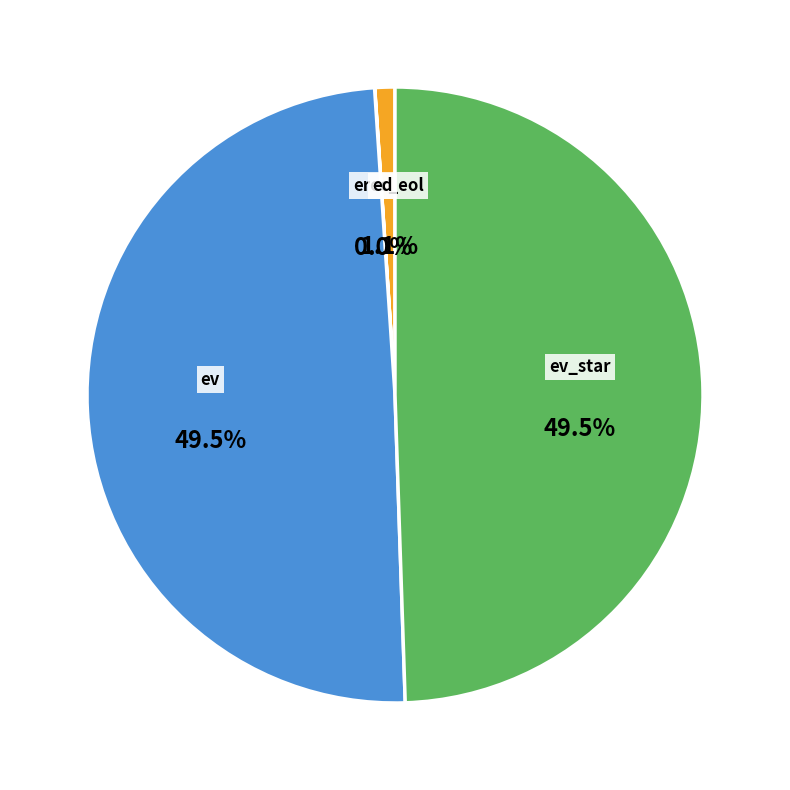

To the nearest percent, what portion does ev_star represent?

49%